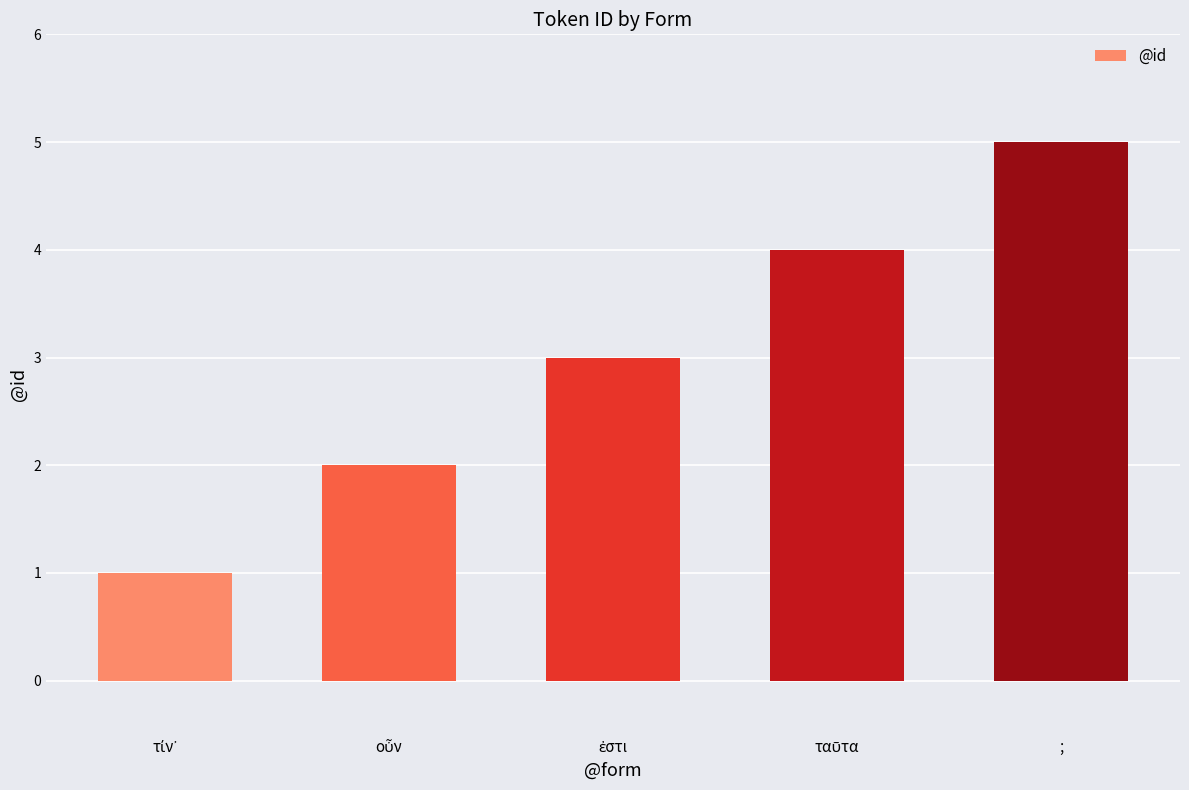

What is the average value?

3